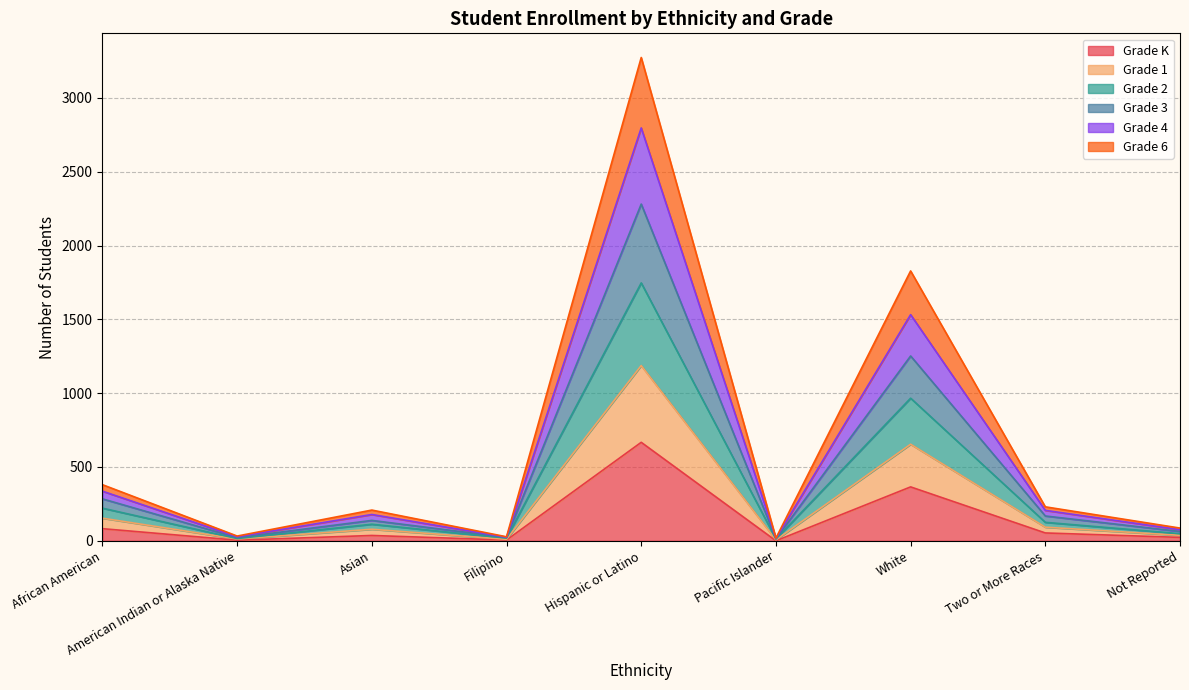

The Grade 2 series shows 42 at Filipino. True or false?

False